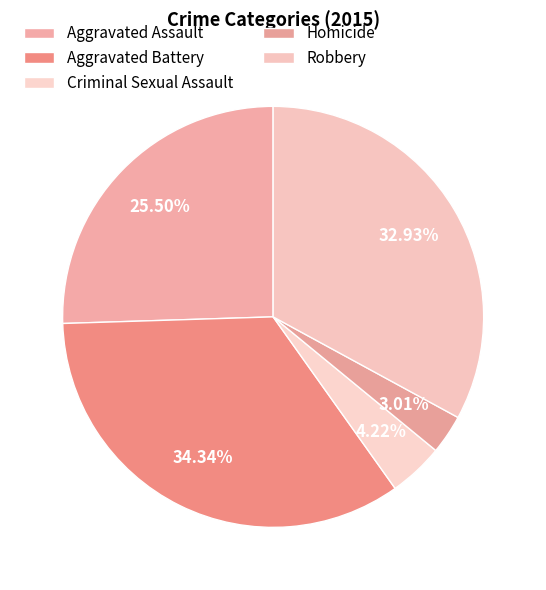

Count the number of slices in the pie.

5